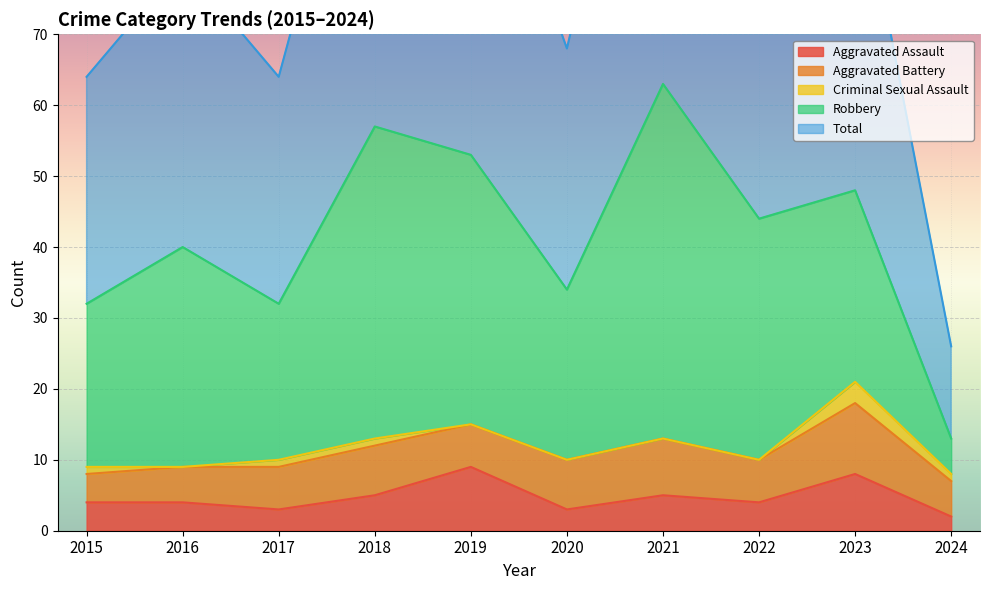

At which category does Aggravated Battery reach its first local valley?

2019